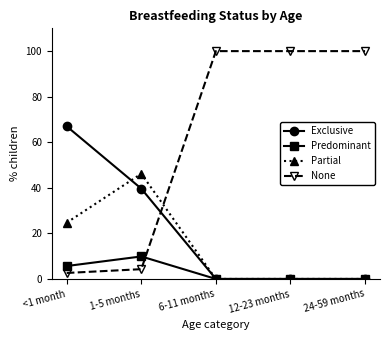

Rank the series at 1-5 months from lowest to highest value.

None, Predominant, Exclusive, Partial